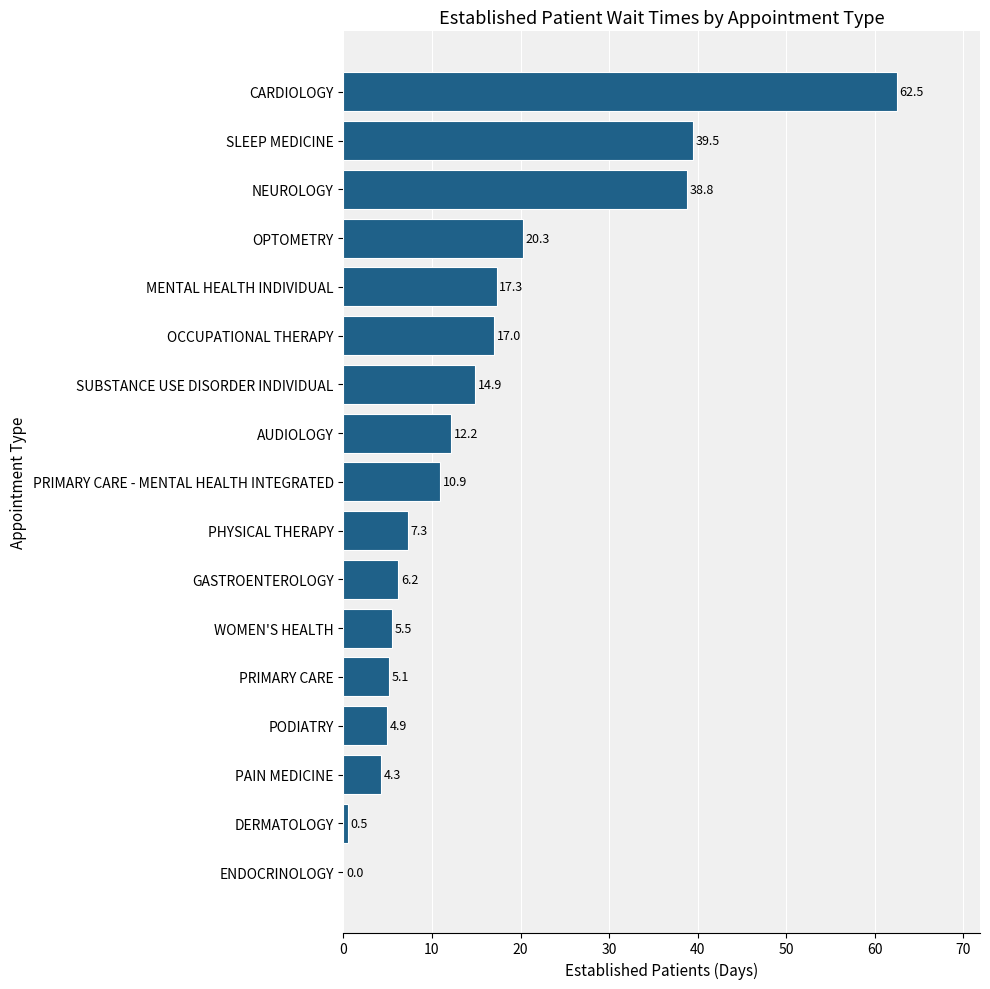

Is it true that the value at CARDIOLOGY is 62.5?

True